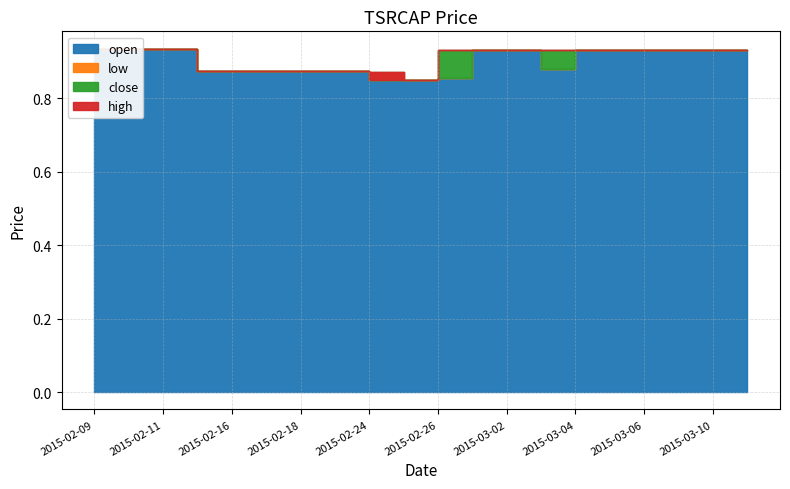

What is the label of the 11th point from the right?

2015-02-25